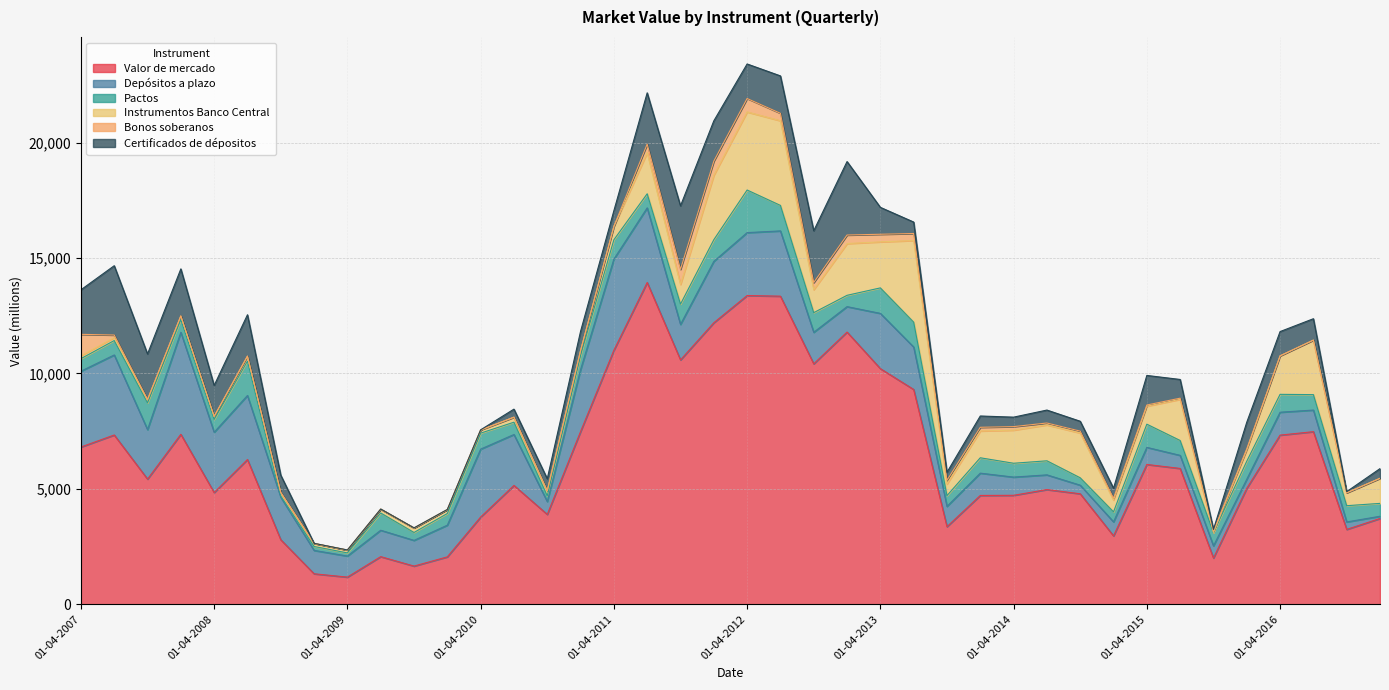

Is the value of Instrumentos Banco Central at 01-07-2007 greater than the value of Pactos at 01-04-2014?

No